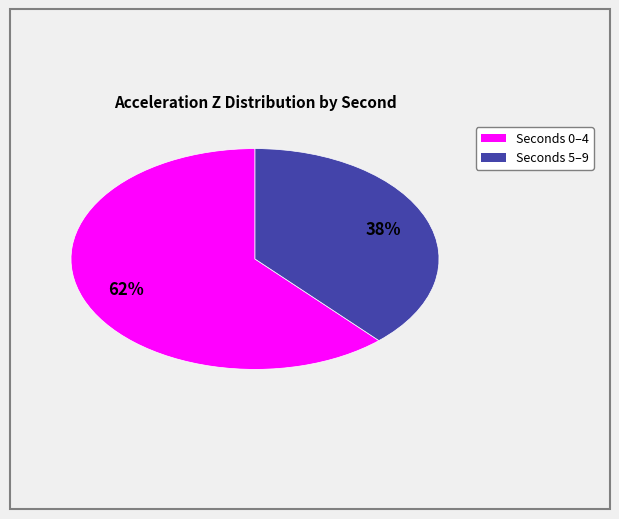

To the nearest percent, what is the average slice percentage?

50%